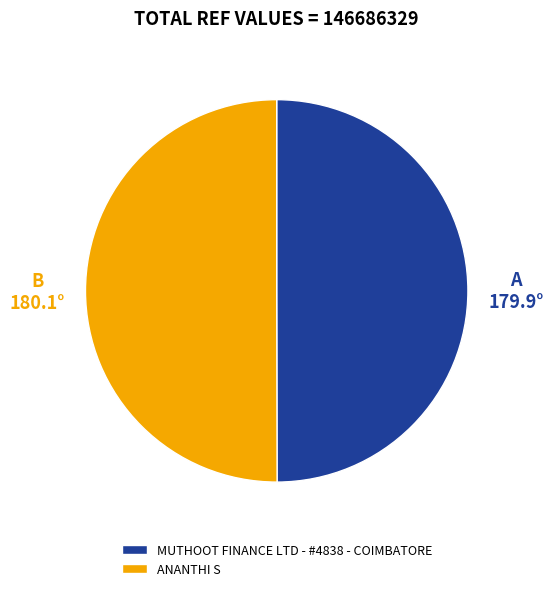

Combined, do MUTHOOT FINANCE LTD - #4838 - COIMBATORE and ANANTHI S account for over 50%?

Yes